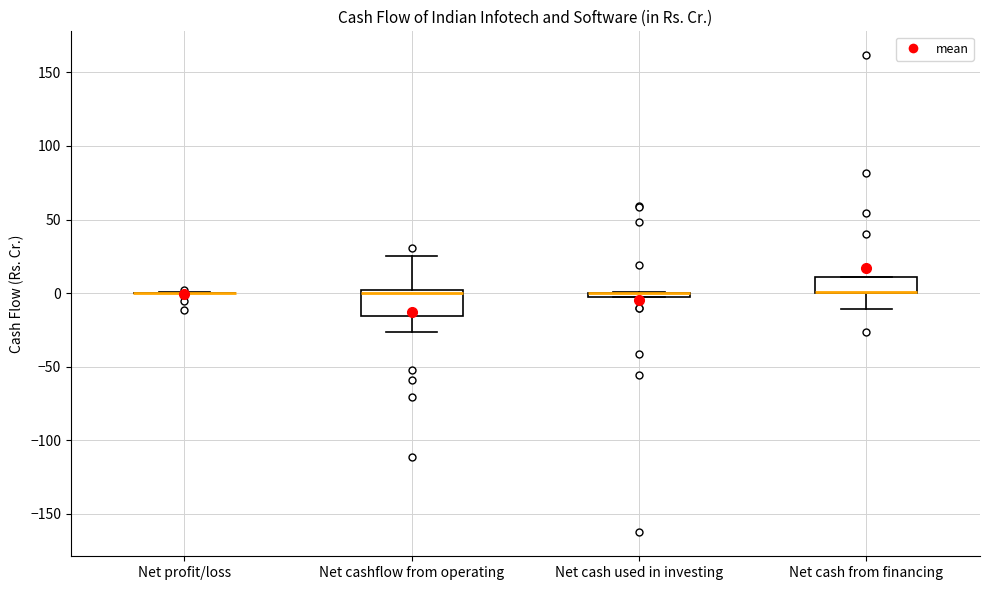

Which box is the tallest, from its lower edge to its upper edge?

Net cashflow from operating